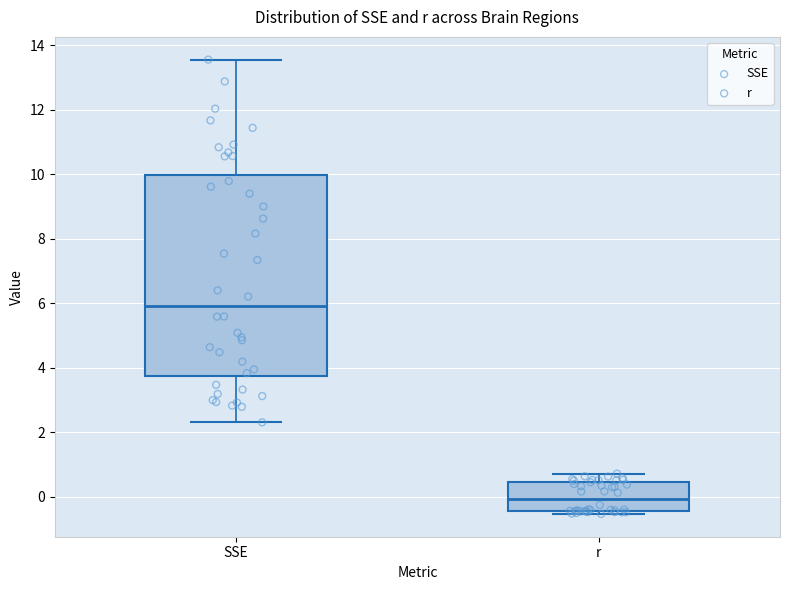

Where does the upper whisker of the box for SSE end on the y-axis? The values are not printed on the chart, so give them approximately, as read against the axis.

13.6